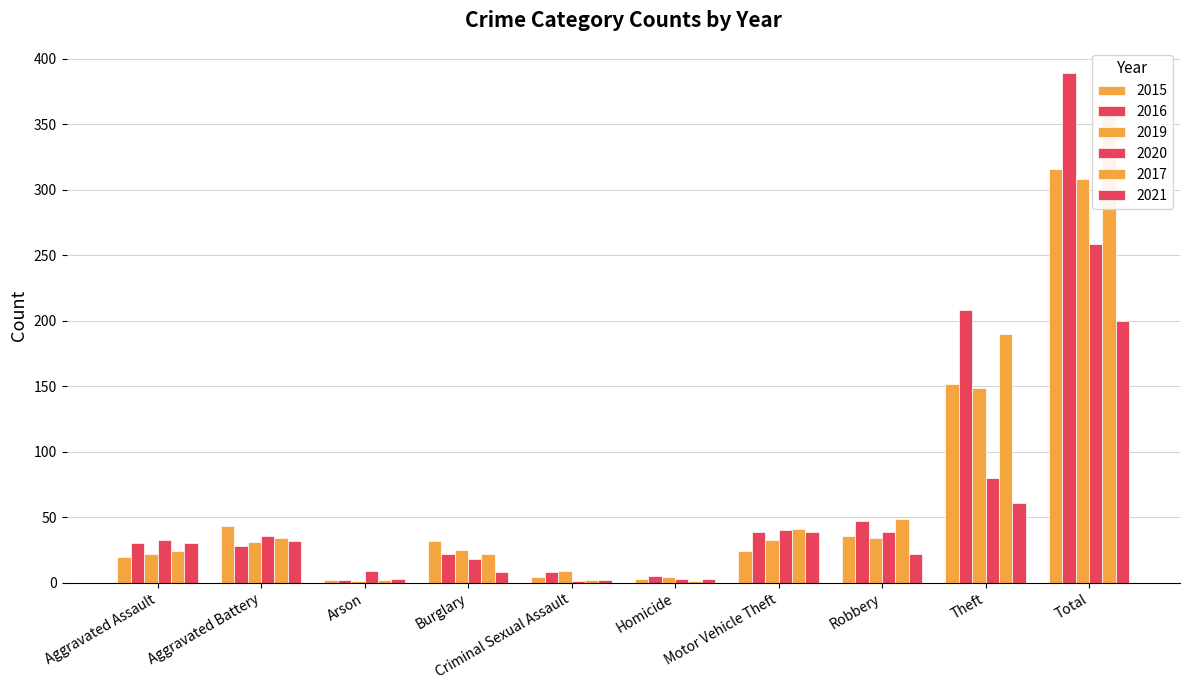

What is the sum of all 2021 values?

400